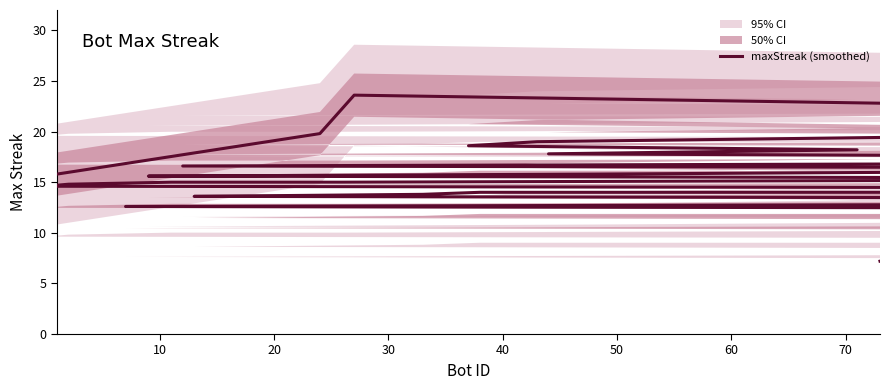

Does the chart have visible grid lines?

No